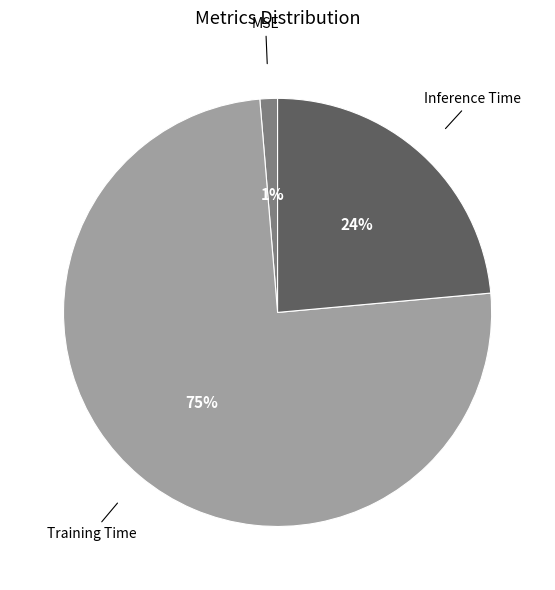

How many segments does this pie chart have?

3